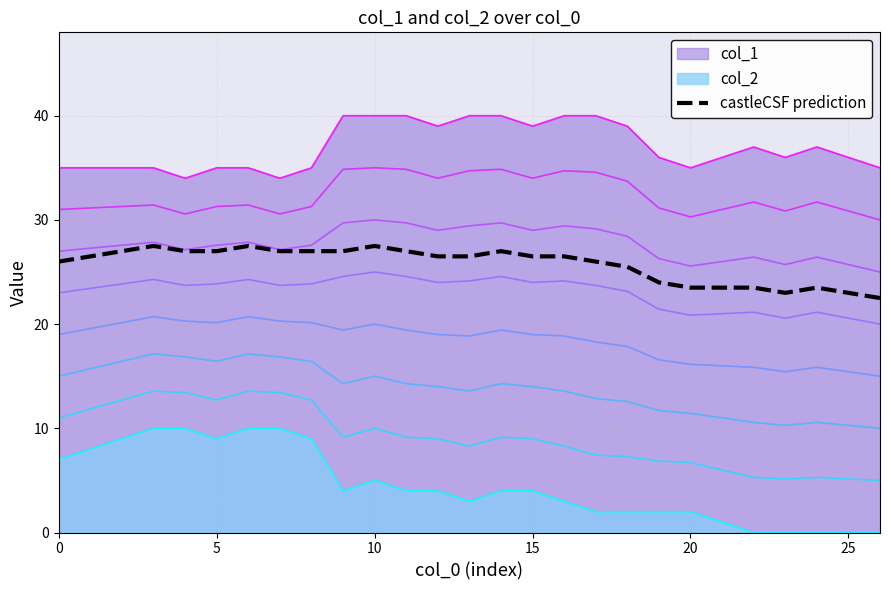

What is the sum of all values?

695.0